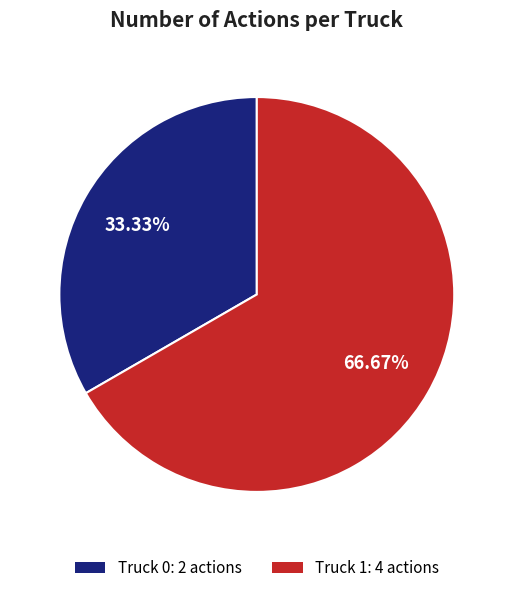

Which slice is the smallest?

Truck 0